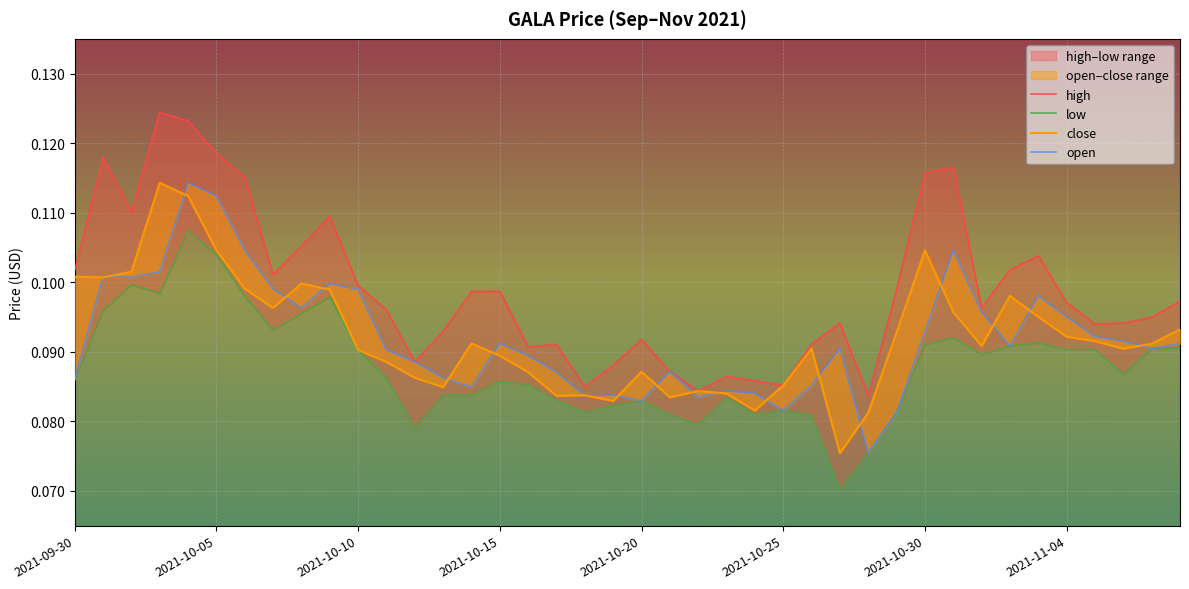

At 32, list the series in order from smallest to largest.

low, close, open, high